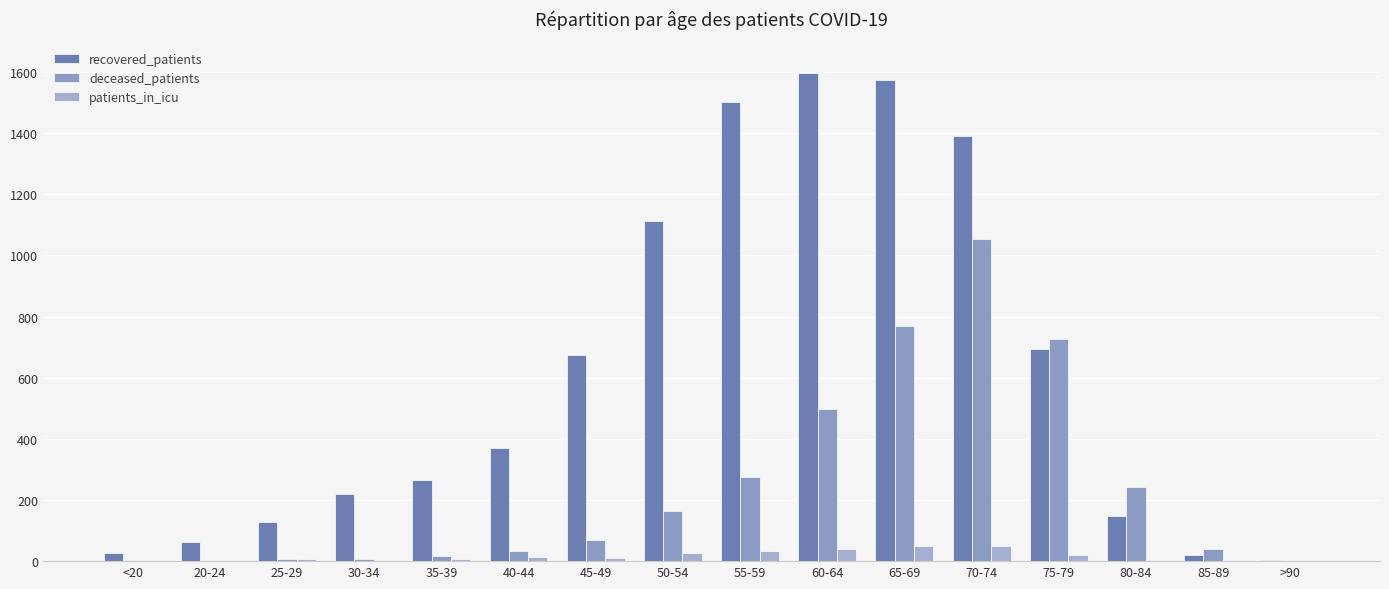

Which series has the largest total across all categories?

recovered_patients